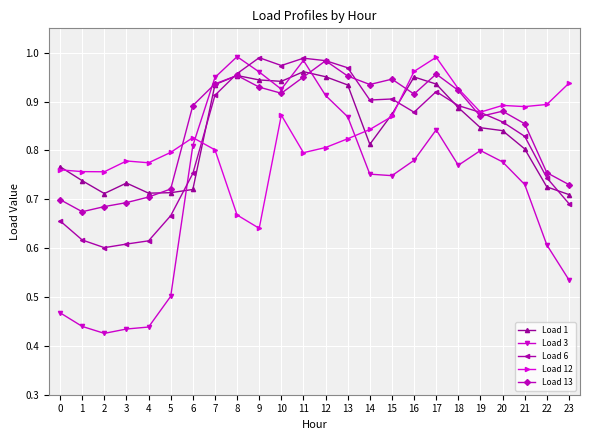

What is the total value across all series at 20?

4.2